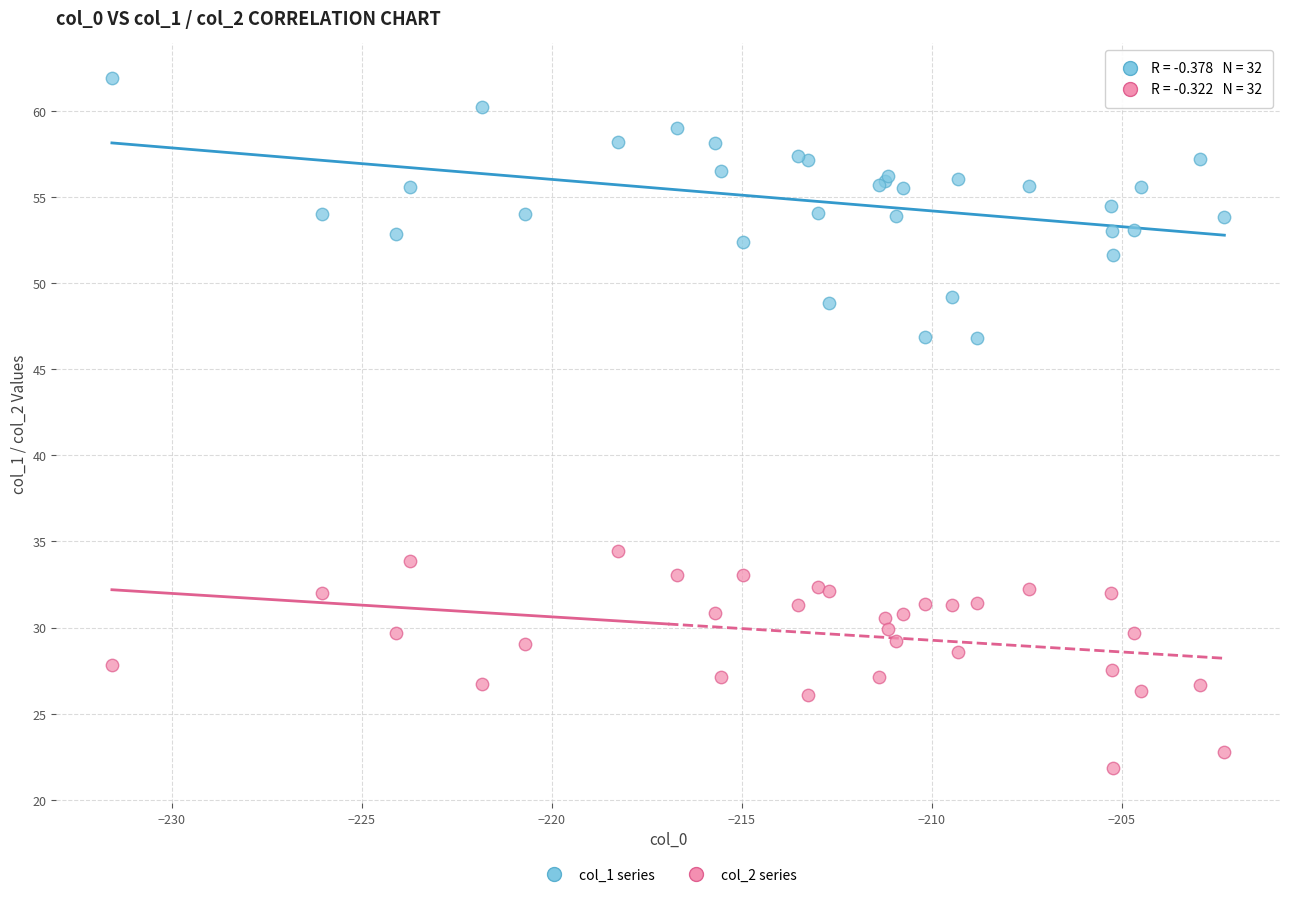

What are all the series names shown in the legend?

col_1 series, col_2 series